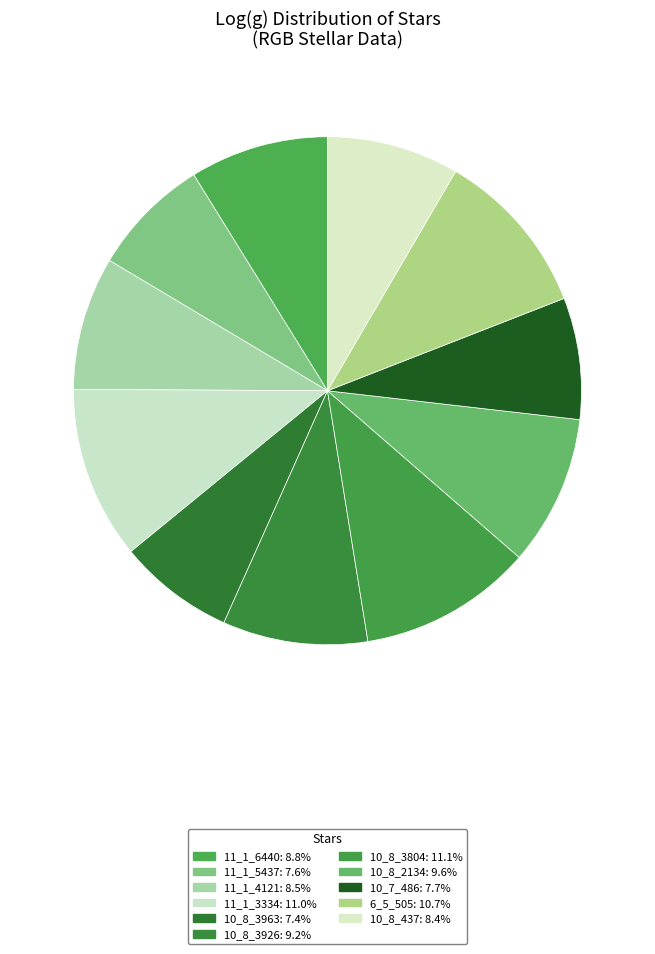

Is the sum of 10_7_486 and 10_8_437 greater than half?

No